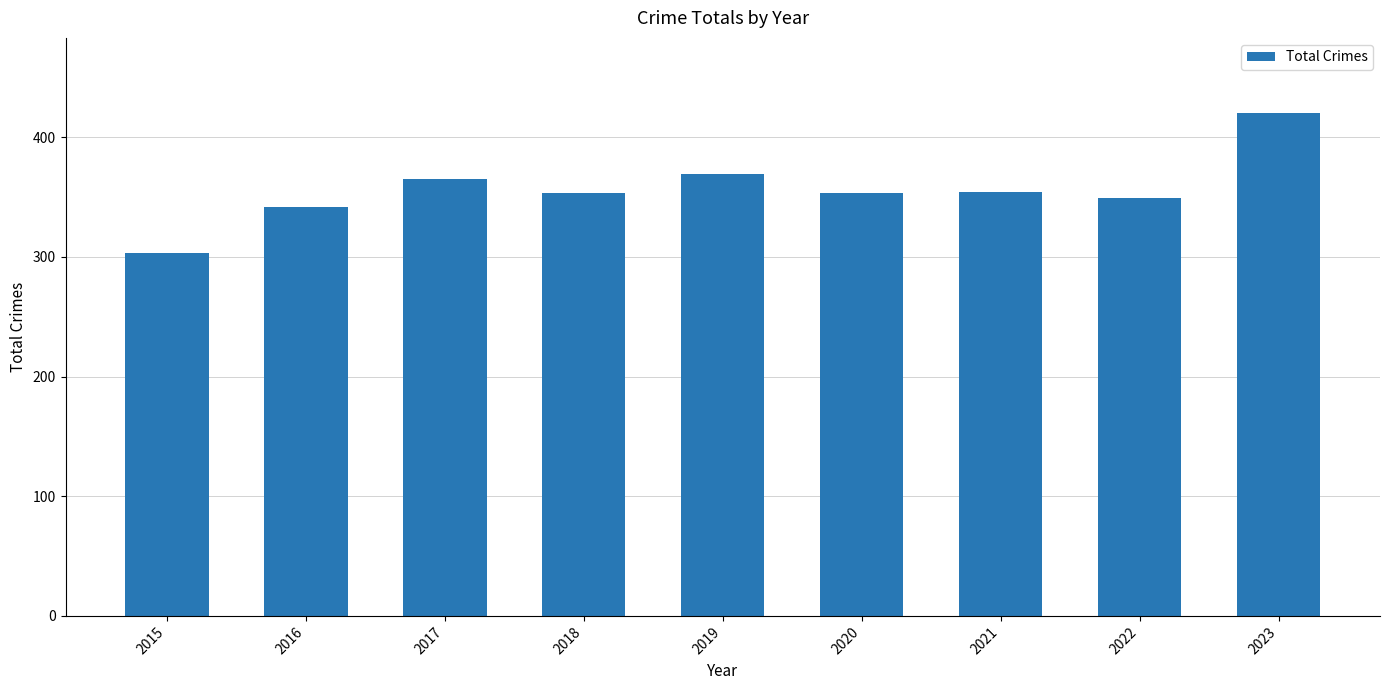

Which category has the highest value across all series?

2023